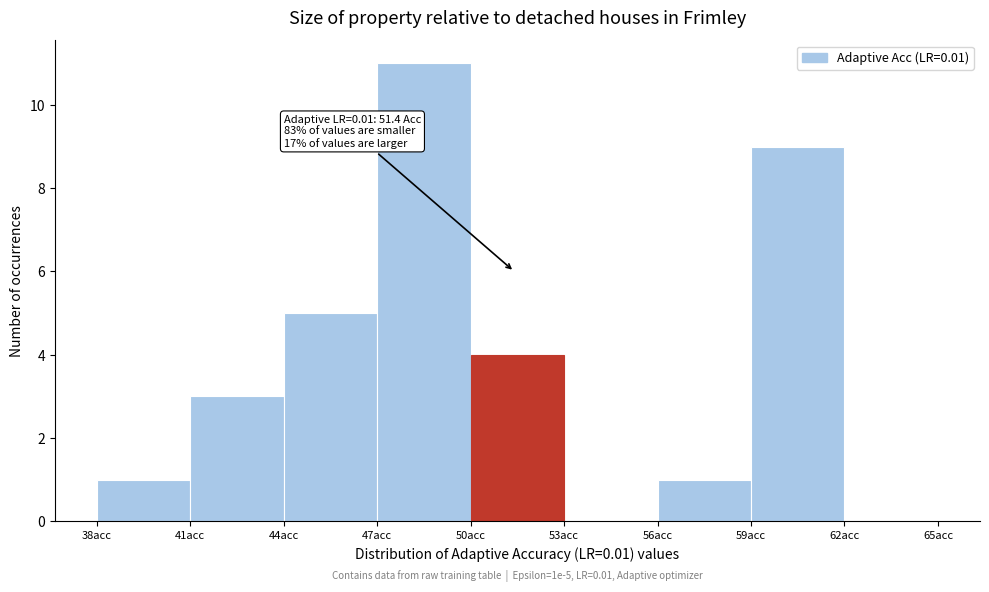

Which range on the x-axis has the tallest bar?

47 to 50